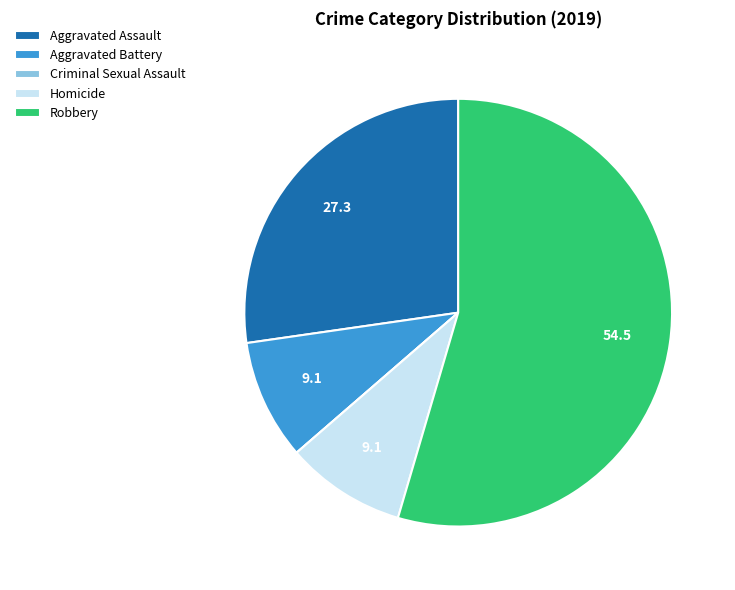

Which slice represents more than half of the pie?

Robbery